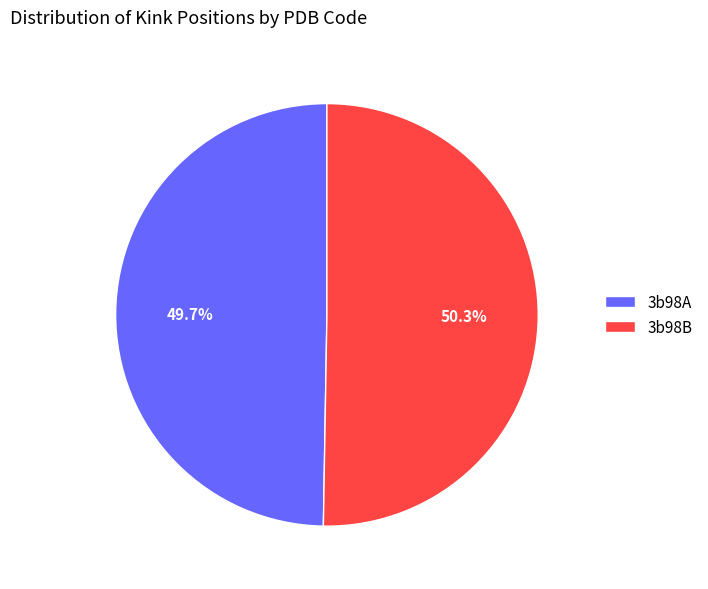

What is the smallest slice in the pie chart?

3b98A